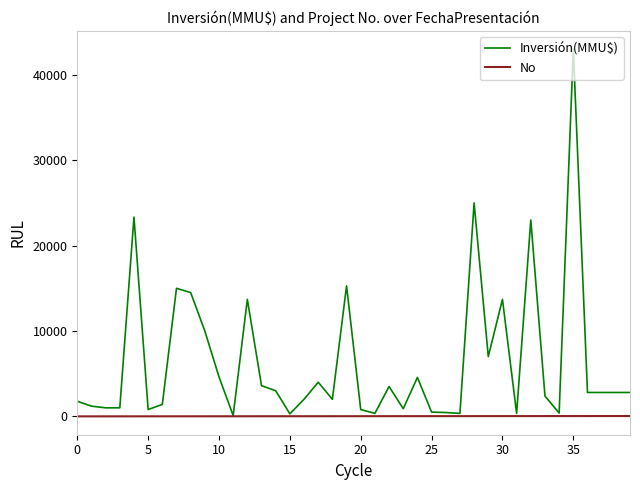

Which series has the largest range (max minus min)?

Inversión(MMU$)